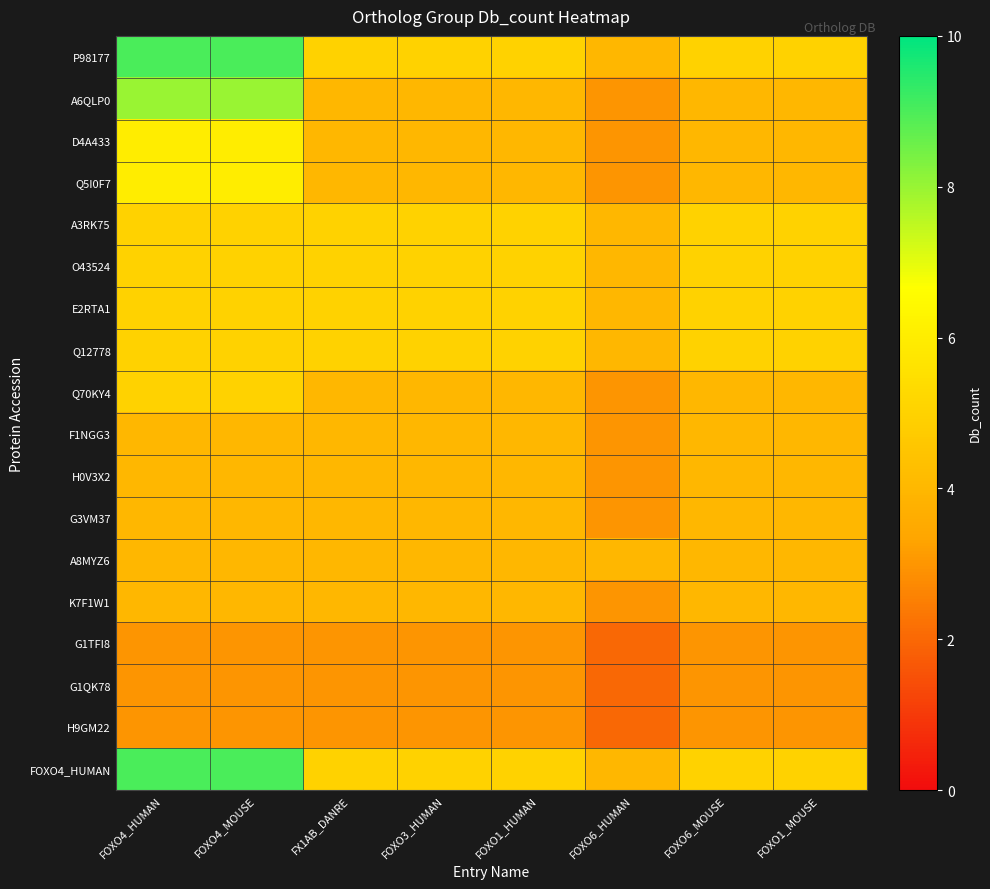

Reading left to right, what are all the values shown in this chart?

P98177: FOXO4_HUMAN=9	FOXO4_MOUSE=9	FX1AB_DANRE=5	FOXO3_HUMAN=5	FOXO1_HUMAN=5	FOXO6_HUMAN=4	FOXO6_MOUSE=5	FOXO1_MOUSE=5
A6QLP0: FOXO4_HUMAN=8	FOXO4_MOUSE=8	FX1AB_DANRE=4	FOXO3_HUMAN=4	FOXO1_HUMAN=4	FOXO6_HUMAN=3	FOXO6_MOUSE=4	FOXO1_MOUSE=4
D4A433: FOXO4_HUMAN=6	FOXO4_MOUSE=6	FX1AB_DANRE=4	FOXO3_HUMAN=4	FOXO1_HUMAN=4	FOXO6_HUMAN=3	FOXO6_MOUSE=4	FOXO1_MOUSE=4
Q5I0F7: FOXO4_HUMAN=6	FOXO4_MOUSE=6	FX1AB_DANRE=4	FOXO3_HUMAN=4	FOXO1_HUMAN=4	FOXO6_HUMAN=3	FOXO6_MOUSE=4	FOXO1_MOUSE=4
A3RK75: FOXO4_HUMAN=5	FOXO4_MOUSE=5	FX1AB_DANRE=5	FOXO3_HUMAN=5	FOXO1_HUMAN=5	FOXO6_HUMAN=4	FOXO6_MOUSE=5	FOXO1_MOUSE=5
O43524: FOXO4_HUMAN=5	FOXO4_MOUSE=5	FX1AB_DANRE=5	FOXO3_HUMAN=5	FOXO1_HUMAN=5	FOXO6_HUMAN=4	FOXO6_MOUSE=5	FOXO1_MOUSE=5
E2RTA1: FOXO4_HUMAN=5	FOXO4_MOUSE=5	FX1AB_DANRE=5	FOXO3_HUMAN=5	FOXO1_HUMAN=5	FOXO6_HUMAN=4	FOXO6_MOUSE=5	FOXO1_MOUSE=5
Q12778: FOXO4_HUMAN=5	FOXO4_MOUSE=5	FX1AB_DANRE=5	FOXO3_HUMAN=5	FOXO1_HUMAN=5	FOXO6_HUMAN=4	FOXO6_MOUSE=5	FOXO1_MOUSE=5
Q70KY4: FOXO4_HUMAN=5	FOXO4_MOUSE=5	FX1AB_DANRE=4	FOXO3_HUMAN=4	FOXO1_HUMAN=4	FOXO6_HUMAN=3	FOXO6_MOUSE=4	FOXO1_MOUSE=4
F1NGG3: FOXO4_HUMAN=4	FOXO4_MOUSE=4	FX1AB_DANRE=4	FOXO3_HUMAN=4	FOXO1_HUMAN=4	FOXO6_HUMAN=3	FOXO6_MOUSE=4	FOXO1_MOUSE=4
H0V3X2: FOXO4_HUMAN=4	FOXO4_MOUSE=4	FX1AB_DANRE=4	FOXO3_HUMAN=4	FOXO1_HUMAN=4	FOXO6_HUMAN=3	FOXO6_MOUSE=4	FOXO1_MOUSE=4
G3VM37: FOXO4_HUMAN=4	FOXO4_MOUSE=4	FX1AB_DANRE=4	FOXO3_HUMAN=4	FOXO1_HUMAN=4	FOXO6_HUMAN=3	FOXO6_MOUSE=4	FOXO1_MOUSE=4
A8MYZ6: FOXO4_HUMAN=4	FOXO4_MOUSE=4	FX1AB_DANRE=4	FOXO3_HUMAN=4	FOXO1_HUMAN=4	FOXO6_HUMAN=4	FOXO6_MOUSE=4	FOXO1_MOUSE=4
K7F1W1: FOXO4_HUMAN=4	FOXO4_MOUSE=4	FX1AB_DANRE=4	FOXO3_HUMAN=4	FOXO1_HUMAN=4	FOXO6_HUMAN=3	FOXO6_MOUSE=4	FOXO1_MOUSE=4
G1TFI8: FOXO4_HUMAN=3	FOXO4_MOUSE=3	FX1AB_DANRE=3	FOXO3_HUMAN=3	FOXO1_HUMAN=3	FOXO6_HUMAN=2	FOXO6_MOUSE=3	FOXO1_MOUSE=3
G1QK78: FOXO4_HUMAN=3	FOXO4_MOUSE=3	FX1AB_DANRE=3	FOXO3_HUMAN=3	FOXO1_HUMAN=3	FOXO6_HUMAN=2	FOXO6_MOUSE=3	FOXO1_MOUSE=3
H9GM22: FOXO4_HUMAN=3	FOXO4_MOUSE=3	FX1AB_DANRE=3	FOXO3_HUMAN=3	FOXO1_HUMAN=3	FOXO6_HUMAN=2	FOXO6_MOUSE=3	FOXO1_MOUSE=3
FOXO4_HUMAN: FOXO4_HUMAN=9	FOXO4_MOUSE=9	FX1AB_DANRE=5	FOXO3_HUMAN=5	FOXO1_HUMAN=5	FOXO6_HUMAN=4	FOXO6_MOUSE=5	FOXO1_MOUSE=5